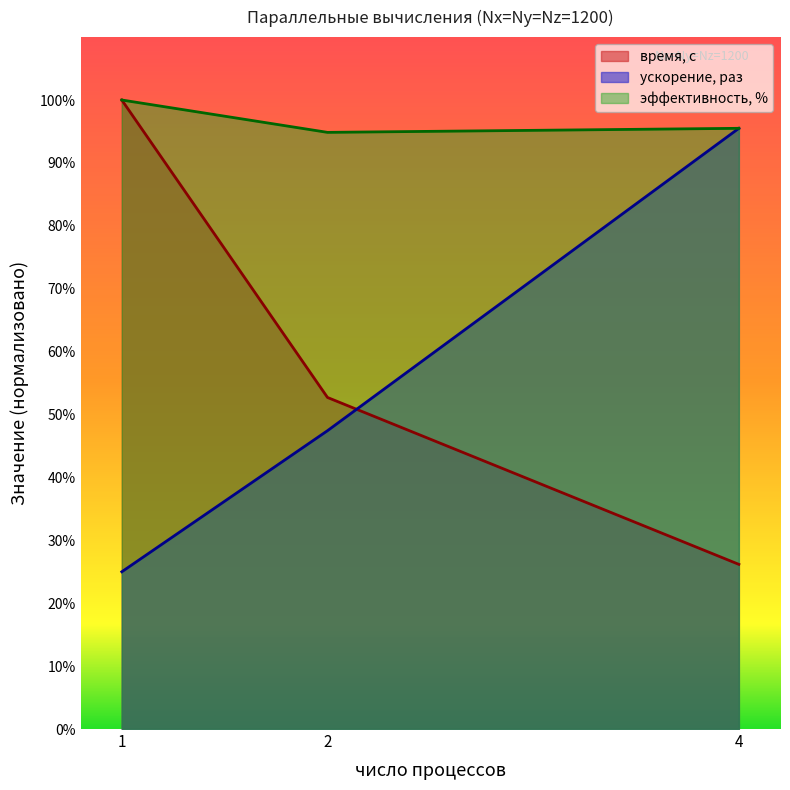

What is the sum of all время, с values?

178.9